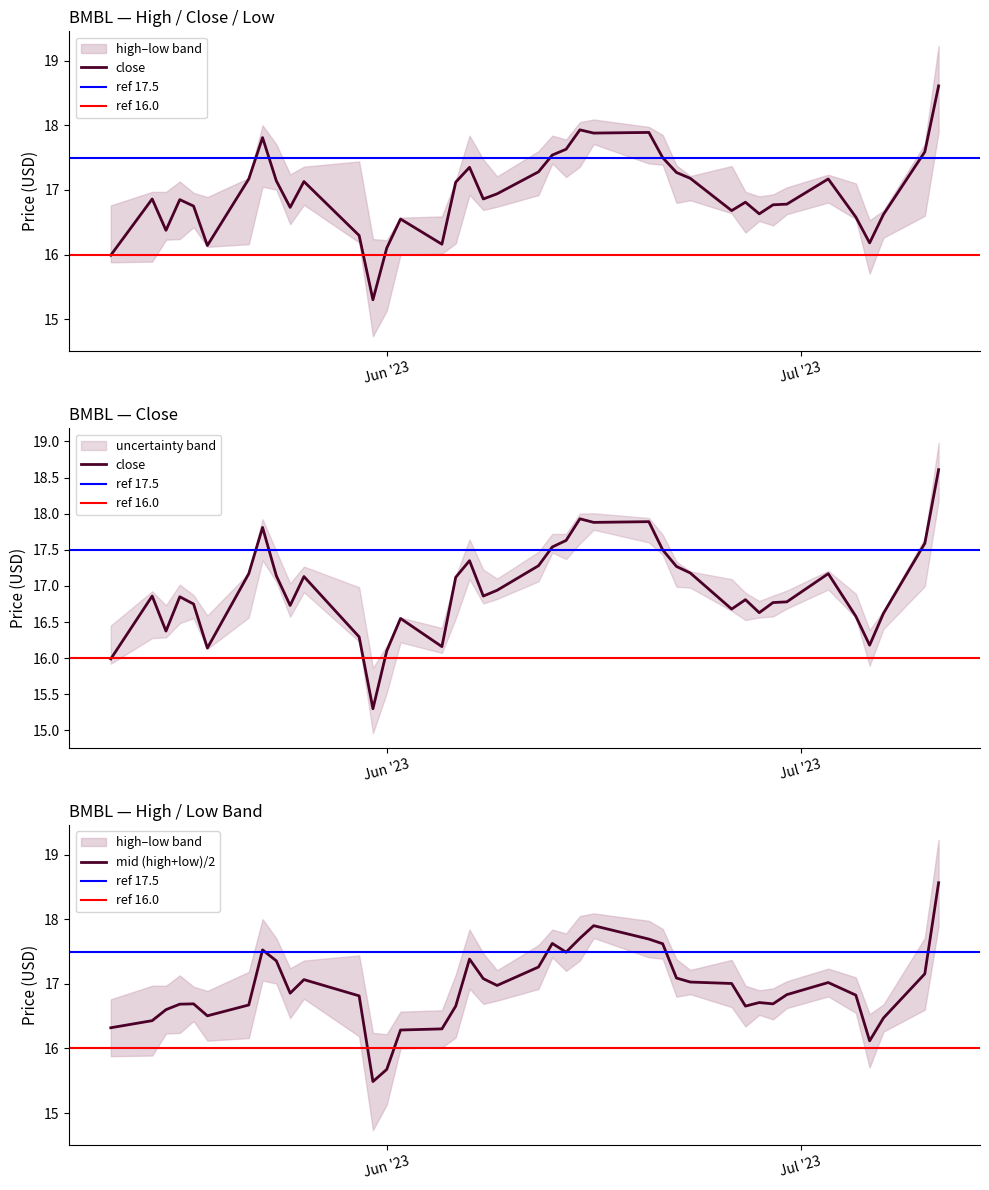

What is the highest value of the mid (high+low)/2 series?

18.6